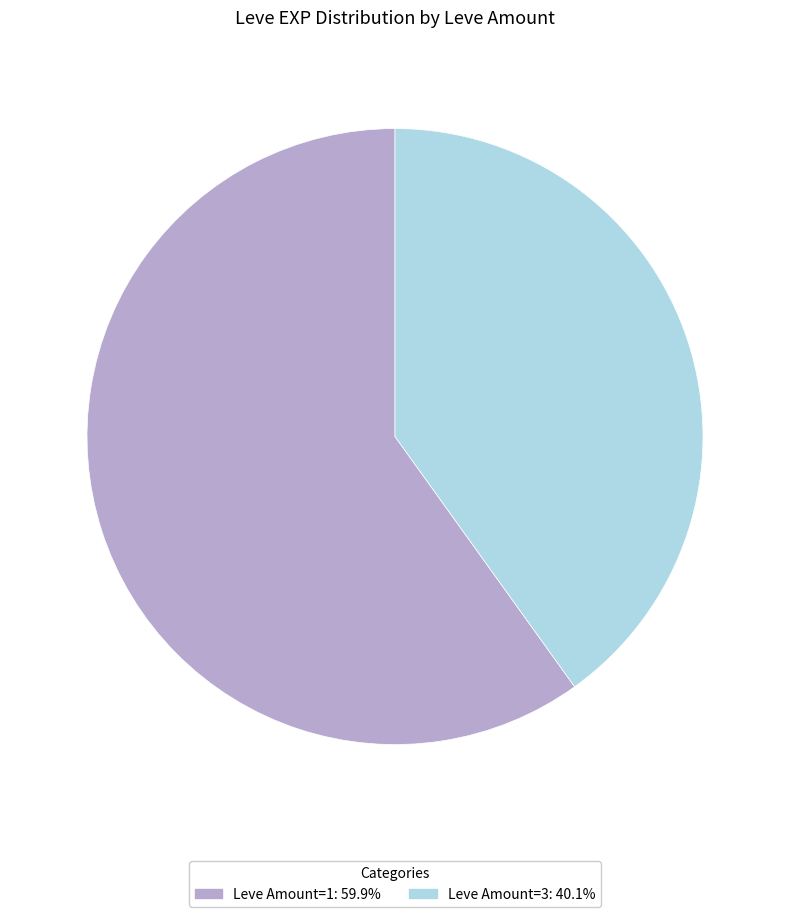

What is the ratio of the value at Leve Amount=3: 40.1% to the value at Leve Amount=1: 59.9%?

0.7